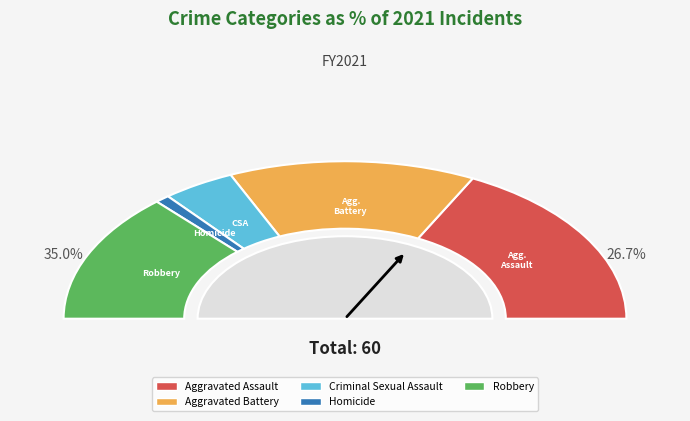

To the nearest percent, what is the combined percentage of Aggravated Battery and Total?

64%